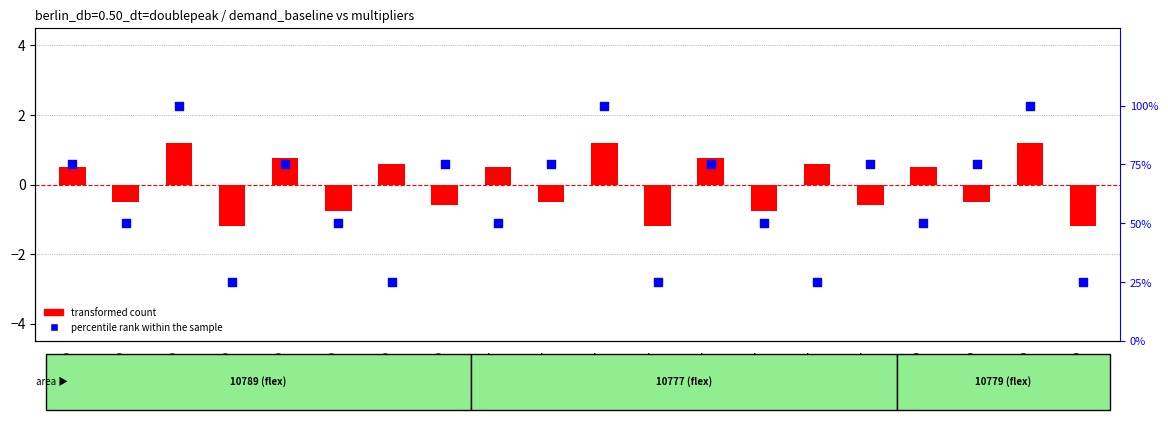

Which series has the largest total across all categories?

percentile rank within the sample